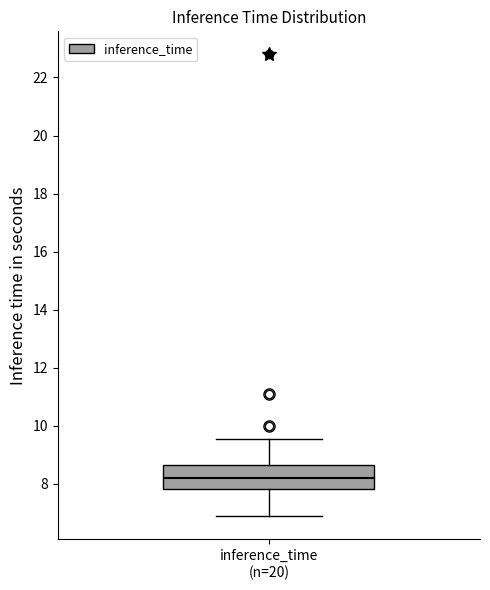

Where is the upper edge of the box for inference_time (n=20) on the y-axis? The values are not printed on the chart, so give them approximately, as read against the axis.

8.6